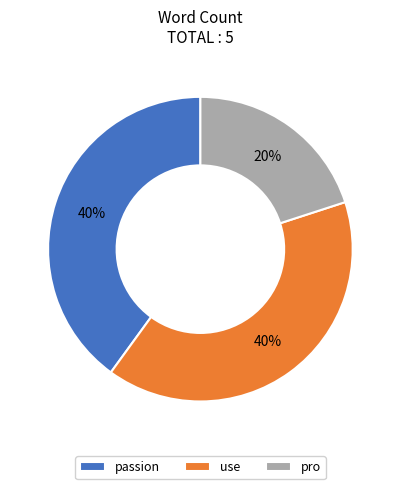

How many segments does this pie chart have?

3